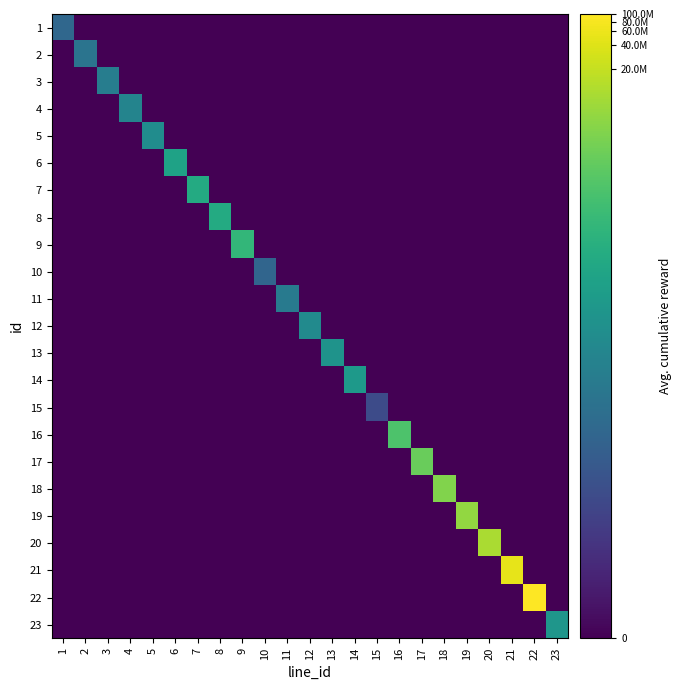

Reading left to right, what are all the values shown in this chart?

1: 1=6.2	2=0.0	3=0.0	4=0.0	5=0.0	6=0.0	7=0.0	8=0.0	9=0.0	10=0.0	11=0.0	12=0.0	13=0.0	14=0.0	15=0.0	16=0.0	17=0.0	18=0.0	19=0.0	20=0.0	21=0.0	22=0.0	23=0.0
2: 1=0.0	2=7.1	3=0.0	4=0.0	5=0.0	6=0.0	7=0.0	8=0.0	9=0.0	10=0.0	11=0.0	12=0.0	13=0.0	14=0.0	15=0.0	16=0.0	17=0.0	18=0.0	19=0.0	20=0.0	21=0.0	22=0.0	23=0.0
3: 1=0.0	2=0.0	3=7.8	4=0.0	5=0.0	6=0.0	7=0.0	8=0.0	9=0.0	10=0.0	11=0.0	12=0.0	13=0.0	14=0.0	15=0.0	16=0.0	17=0.0	18=0.0	19=0.0	20=0.0	21=0.0	22=0.0	23=0.0
4: 1=0.0	2=0.0	3=0.0	4=8.3	5=0.0	6=0.0	7=0.0	8=0.0	9=0.0	10=0.0	11=0.0	12=0.0	13=0.0	14=0.0	15=0.0	16=0.0	17=0.0	18=0.0	19=0.0	20=0.0	21=0.0	22=0.0	23=0.0
5: 1=0.0	2=0.0	3=0.0	4=0.0	5=9.0	6=0.0	7=0.0	8=0.0	9=0.0	10=0.0	11=0.0	12=0.0	13=0.0	14=0.0	15=0.0	16=0.0	17=0.0	18=0.0	19=0.0	20=0.0	21=0.0	22=0.0	23=0.0
6: 1=0.0	2=0.0	3=0.0	4=0.0	5=0.0	6=10.6	7=0.0	8=0.0	9=0.0	10=0.0	11=0.0	12=0.0	13=0.0	14=0.0	15=0.0	16=0.0	17=0.0	18=0.0	19=0.0	20=0.0	21=0.0	22=0.0	23=0.0
7: 1=0.0	2=0.0	3=0.0	4=0.0	5=0.0	6=0.0	7=11.3	8=0.0	9=0.0	10=0.0	11=0.0	12=0.0	13=0.0	14=0.0	15=0.0	16=0.0	17=0.0	18=0.0	19=0.0	20=0.0	21=0.0	22=0.0	23=0.0
8: 1=0.0	2=0.0	3=0.0	4=0.0	5=0.0	6=0.0	7=0.0	8=11.3	9=0.0	10=0.0	11=0.0	12=0.0	13=0.0	14=0.0	15=0.0	16=0.0	17=0.0	18=0.0	19=0.0	20=0.0	21=0.0	22=0.0	23=0.0
9: 1=0.0	2=0.0	3=0.0	4=0.0	5=0.0	6=0.0	7=0.0	8=0.0	9=12.2	10=0.0	11=0.0	12=0.0	13=0.0	14=0.0	15=0.0	16=0.0	17=0.0	18=0.0	19=0.0	20=0.0	21=0.0	22=0.0	23=0.0
10: 1=0.0	2=0.0	3=0.0	4=0.0	5=0.0	6=0.0	7=0.0	8=0.0	9=0.0	10=6.0	11=0.0	12=0.0	13=0.0	14=0.0	15=0.0	16=0.0	17=0.0	18=0.0	19=0.0	20=0.0	21=0.0	22=0.0	23=0.0
11: 1=0.0	2=0.0	3=0.0	4=0.0	5=0.0	6=0.0	7=0.0	8=0.0	9=0.0	10=0.0	11=7.6	12=0.0	13=0.0	14=0.0	15=0.0	16=0.0	17=0.0	18=0.0	19=0.0	20=0.0	21=0.0	22=0.0	23=0.0
12: 1=0.0	2=0.0	3=0.0	4=0.0	5=0.0	6=0.0	7=0.0	8=0.0	9=0.0	10=0.0	11=0.0	12=8.8	13=0.0	14=0.0	15=0.0	16=0.0	17=0.0	18=0.0	19=0.0	20=0.0	21=0.0	22=0.0	23=0.0
13: 1=0.0	2=0.0	3=0.0	4=0.0	5=0.0	6=0.0	7=0.0	8=0.0	9=0.0	10=0.0	11=0.0	12=0.0	13=9.5	14=0.0	15=0.0	16=0.0	17=0.0	18=0.0	19=0.0	20=0.0	21=0.0	22=0.0	23=0.0
14: 1=0.0	2=0.0	3=0.0	4=0.0	5=0.0	6=0.0	7=0.0	8=0.0	9=0.0	10=0.0	11=0.0	12=0.0	13=0.0	14=9.9	15=0.0	16=0.0	17=0.0	18=0.0	19=0.0	20=0.0	21=0.0	22=0.0	23=0.0
15: 1=0.0	2=0.0	3=0.0	4=0.0	5=0.0	6=0.0	7=0.0	8=0.0	9=0.0	10=0.0	11=0.0	12=0.0	13=0.0	14=0.0	15=4.2	16=0.0	17=0.0	18=0.0	19=0.0	20=0.0	21=0.0	22=0.0	23=0.0
16: 1=0.0	2=0.0	3=0.0	4=0.0	5=0.0	6=0.0	7=0.0	8=0.0	9=0.0	10=0.0	11=0.0	12=0.0	13=0.0	14=0.0	15=0.0	16=13.3	17=0.0	18=0.0	19=0.0	20=0.0	21=0.0	22=0.0	23=0.0
17: 1=0.0	2=0.0	3=0.0	4=0.0	5=0.0	6=0.0	7=0.0	8=0.0	9=0.0	10=0.0	11=0.0	12=0.0	13=0.0	14=0.0	15=0.0	16=0.0	17=14.2	18=0.0	19=0.0	20=0.0	21=0.0	22=0.0	23=0.0
18: 1=0.0	2=0.0	3=0.0	4=0.0	5=0.0	6=0.0	7=0.0	8=0.0	9=0.0	10=0.0	11=0.0	12=0.0	13=0.0	14=0.0	15=0.0	16=0.0	17=0.0	18=14.9	19=0.0	20=0.0	21=0.0	22=0.0	23=0.0
19: 1=0.0	2=0.0	3=0.0	4=0.0	5=0.0	6=0.0	7=0.0	8=0.0	9=0.0	10=0.0	11=0.0	12=0.0	13=0.0	14=0.0	15=0.0	16=0.0	17=0.0	18=0.0	19=15.4	20=0.0	21=0.0	22=0.0	23=0.0
20: 1=0.0	2=0.0	3=0.0	4=0.0	5=0.0	6=0.0	7=0.0	8=0.0	9=0.0	10=0.0	11=0.0	12=0.0	13=0.0	14=0.0	15=0.0	16=0.0	17=0.0	18=0.0	19=0.0	20=16.1	21=0.0	22=0.0	23=0.0
21: 1=0.0	2=0.0	3=0.0	4=0.0	5=0.0	6=0.0	7=0.0	8=0.0	9=0.0	10=0.0	11=0.0	12=0.0	13=0.0	14=0.0	15=0.0	16=0.0	17=0.0	18=0.0	19=0.0	20=0.0	21=17.7	22=0.0	23=0.0
22: 1=0.0	2=0.0	3=0.0	4=0.0	5=0.0	6=0.0	7=0.0	8=0.0	9=0.0	10=0.0	11=0.0	12=0.0	13=0.0	14=0.0	15=0.0	16=0.0	17=0.0	18=0.0	19=0.0	20=0.0	21=0.0	22=18.4	23=0.0
23: 1=0.0	2=0.0	3=0.0	4=0.0	5=0.0	6=0.0	7=0.0	8=0.0	9=0.0	10=0.0	11=0.0	12=0.0	13=0.0	14=0.0	15=0.0	16=0.0	17=0.0	18=0.0	19=0.0	20=0.0	21=0.0	22=0.0	23=9.7